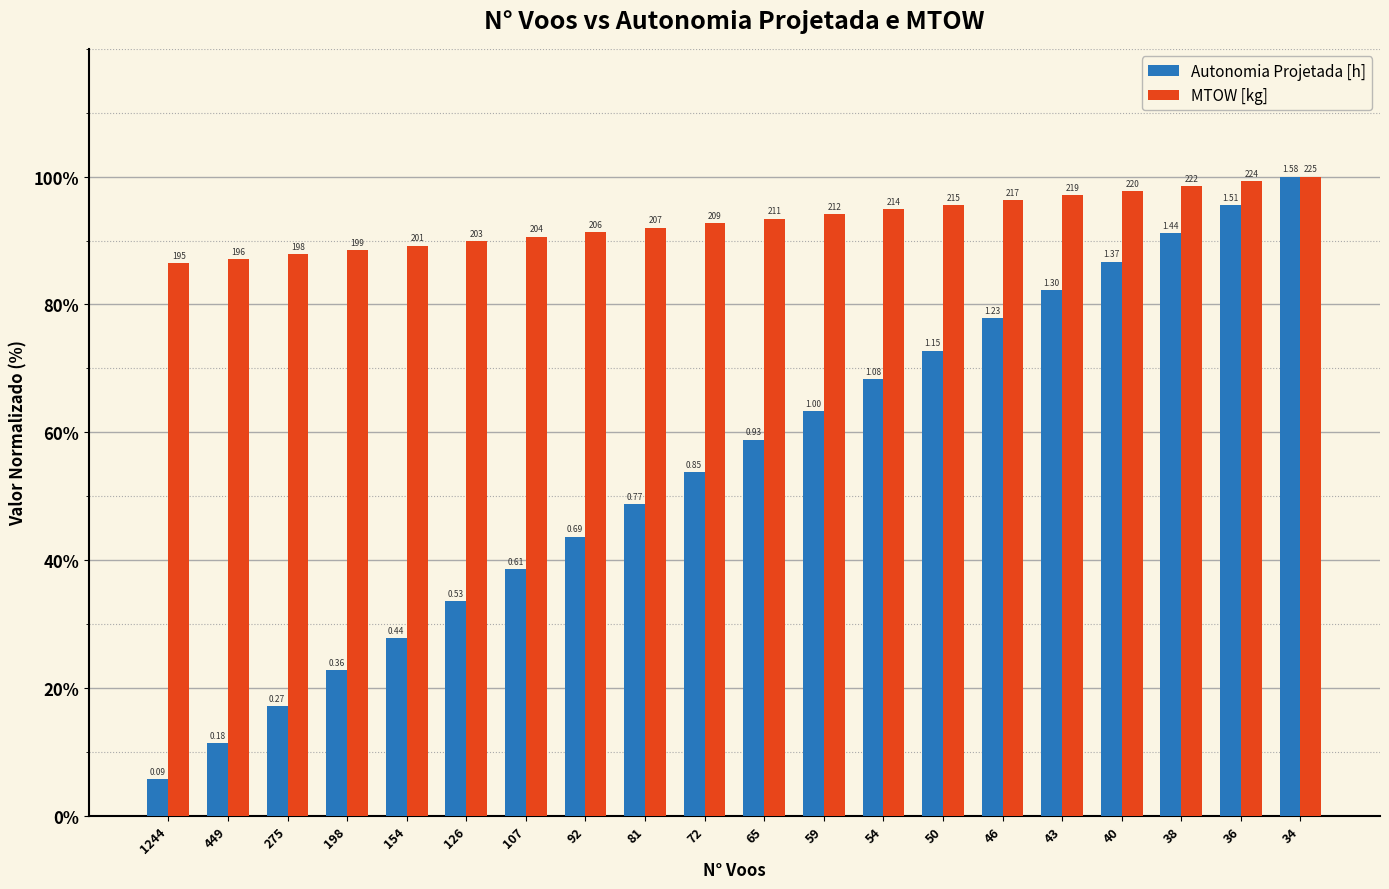

What are all the series names shown in the legend?

Autonomia Projetada [h], MTOW [kg]